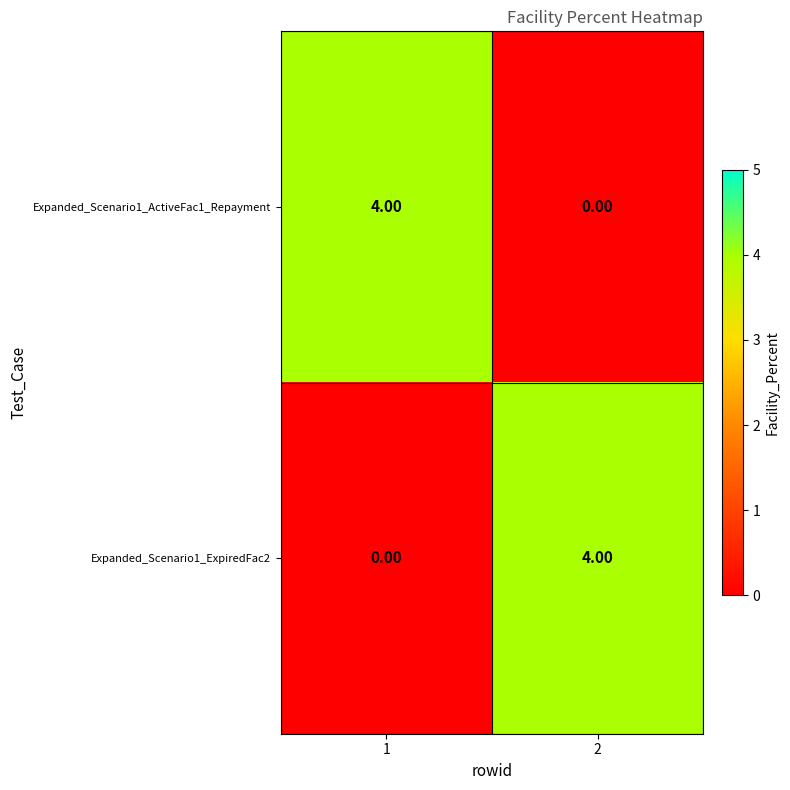

What is the total value across all series at 1?

4